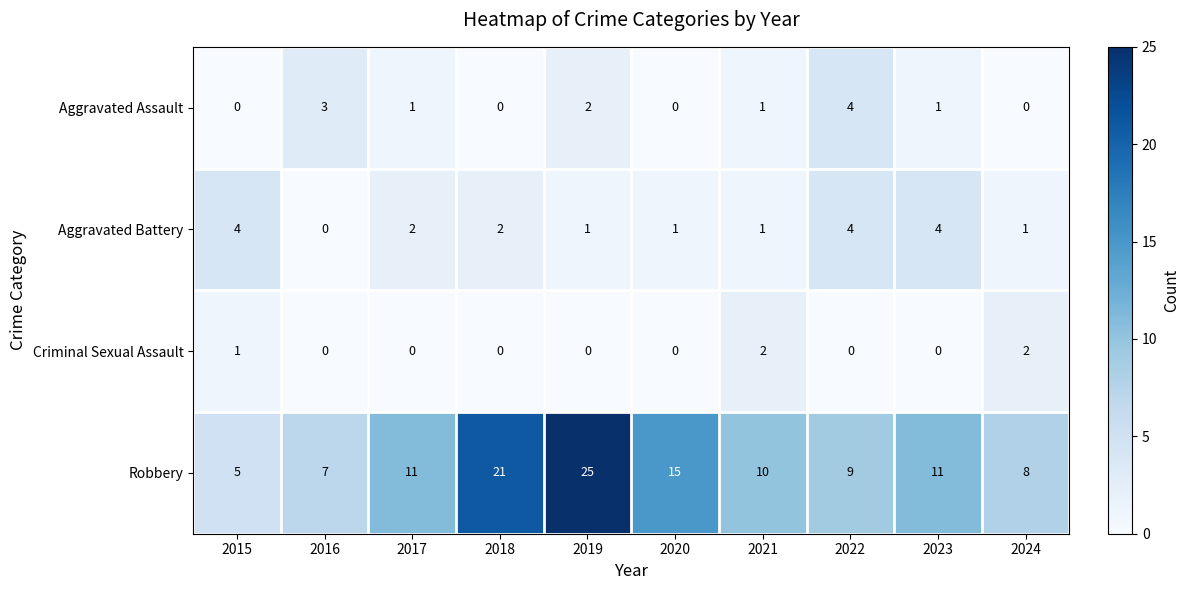

Which series has the largest total across all categories?

Robbery